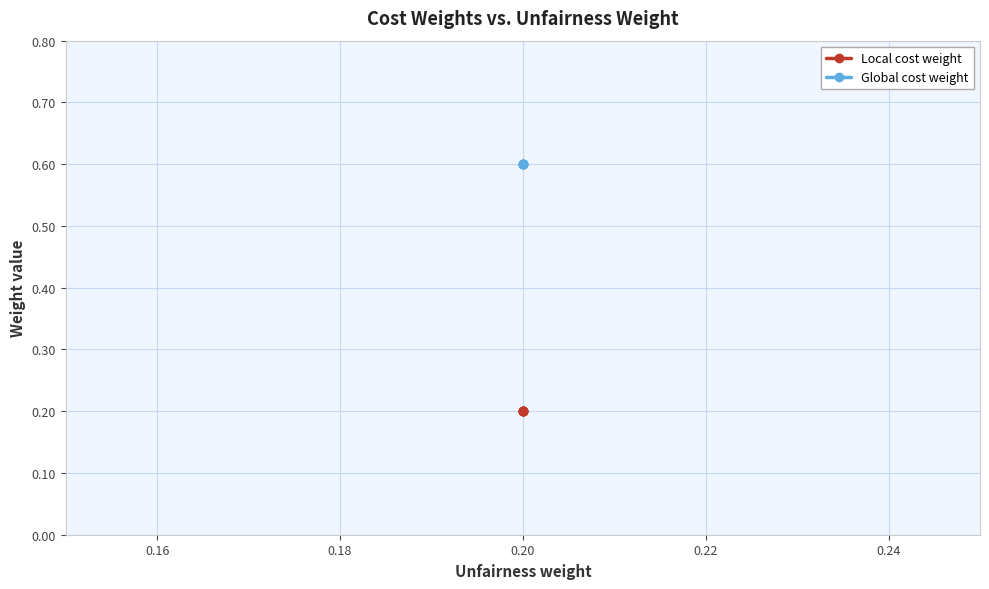

What is the average value of the Global cost weight series?

0.6